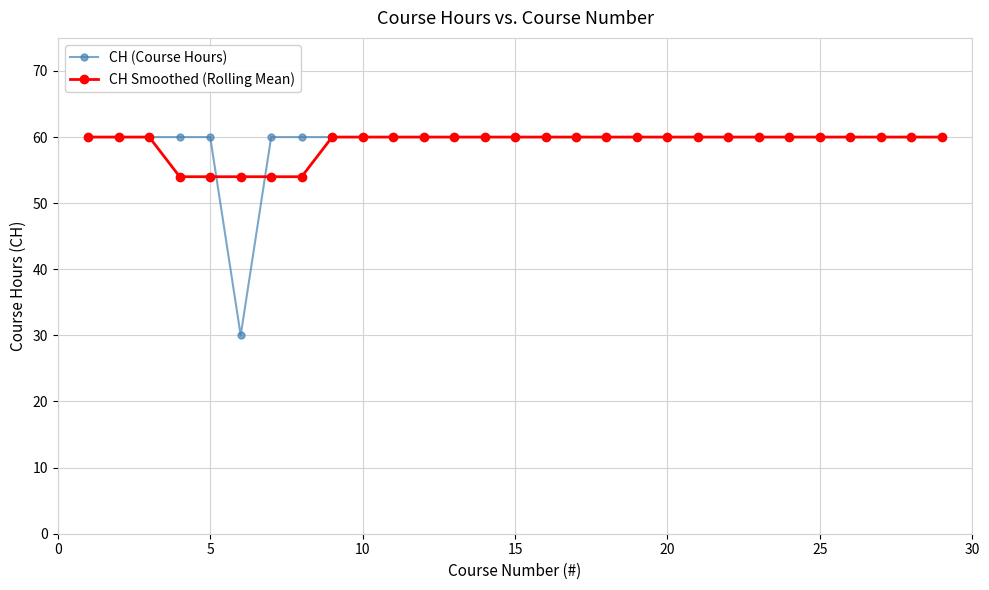

At how many categories does at least one series exceed 33?

29